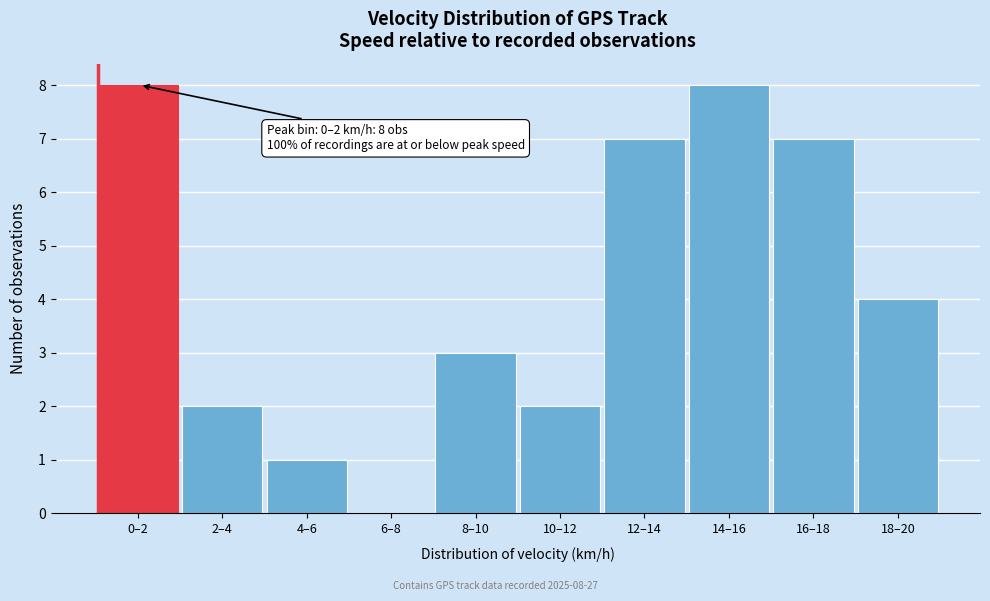

Reading right to left, what are all the values shown in this chart?

18–20=4	16–18=7	14–16=8	12–14=7	10–12=2	8–10=3	6–8=0	4–6=1	2–4=2	0–2=8